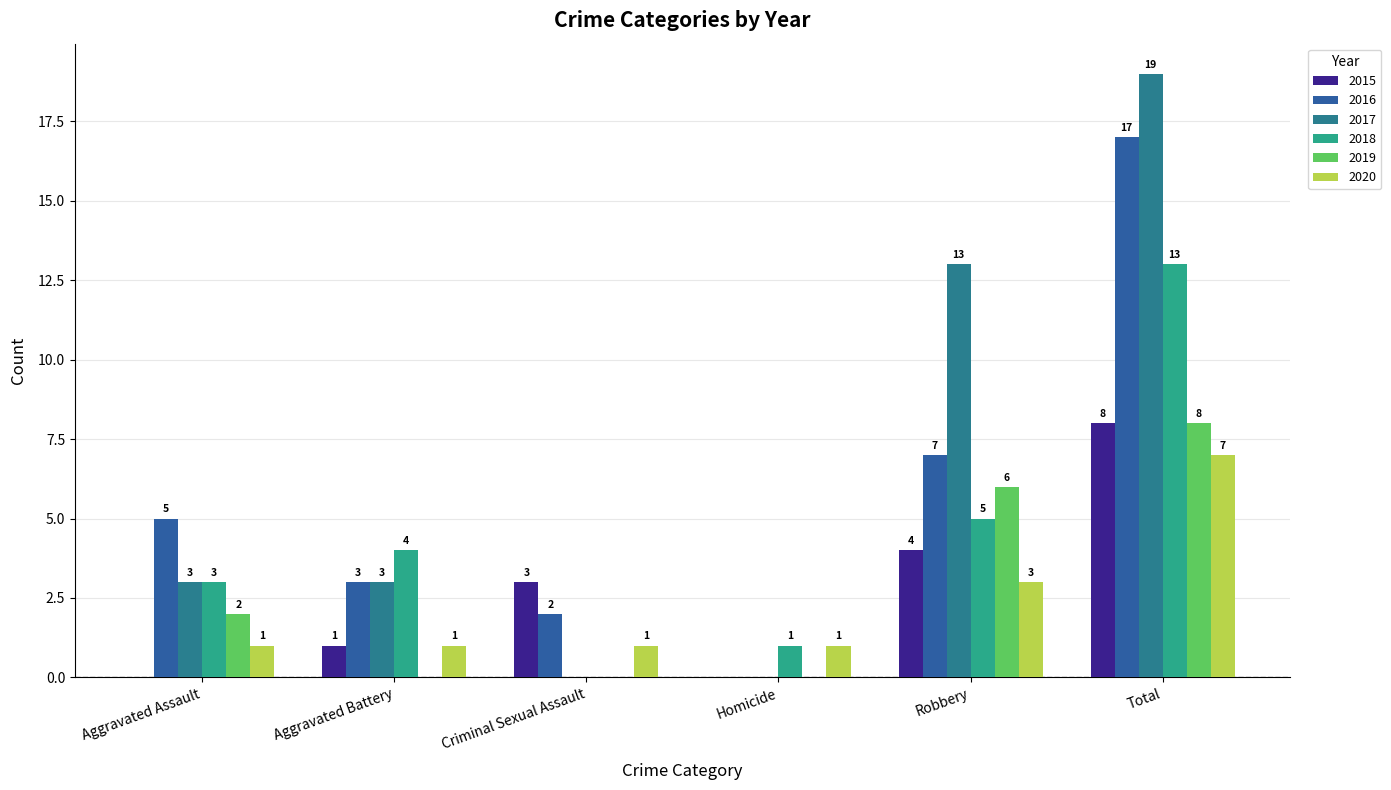

How many data points in 2020 are above 1?

2